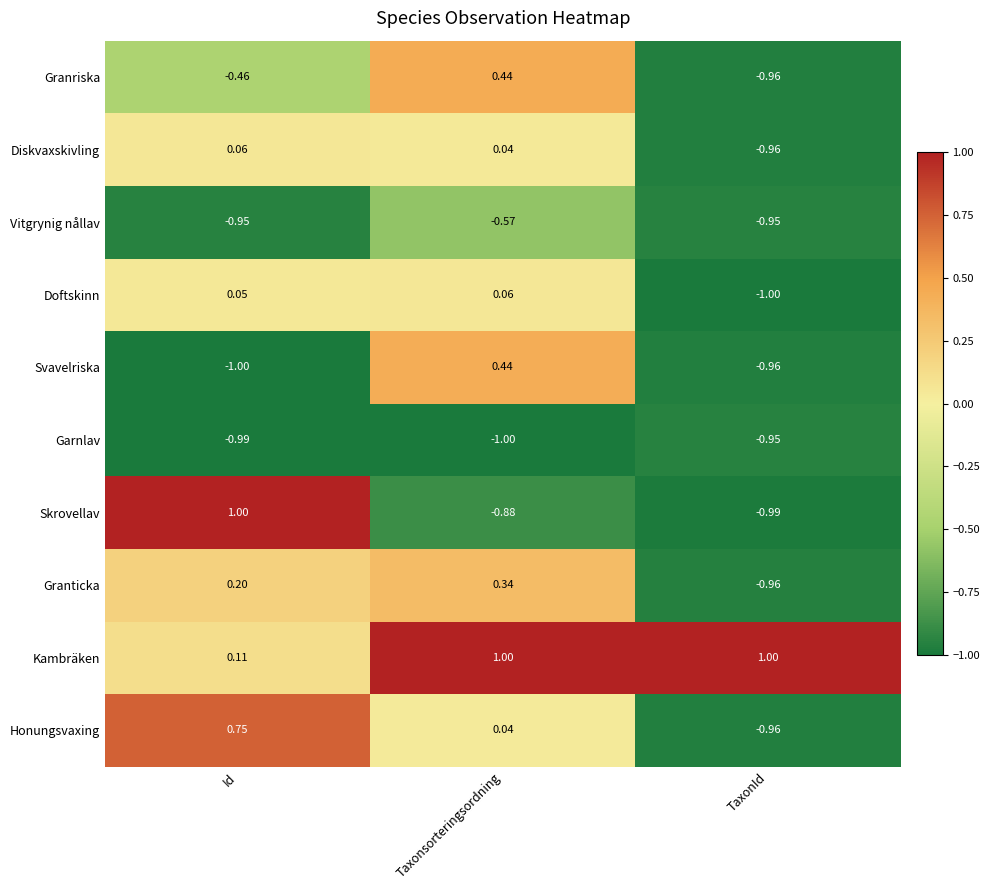

Which category has the lowest value in the Granticka series?

TaxonId